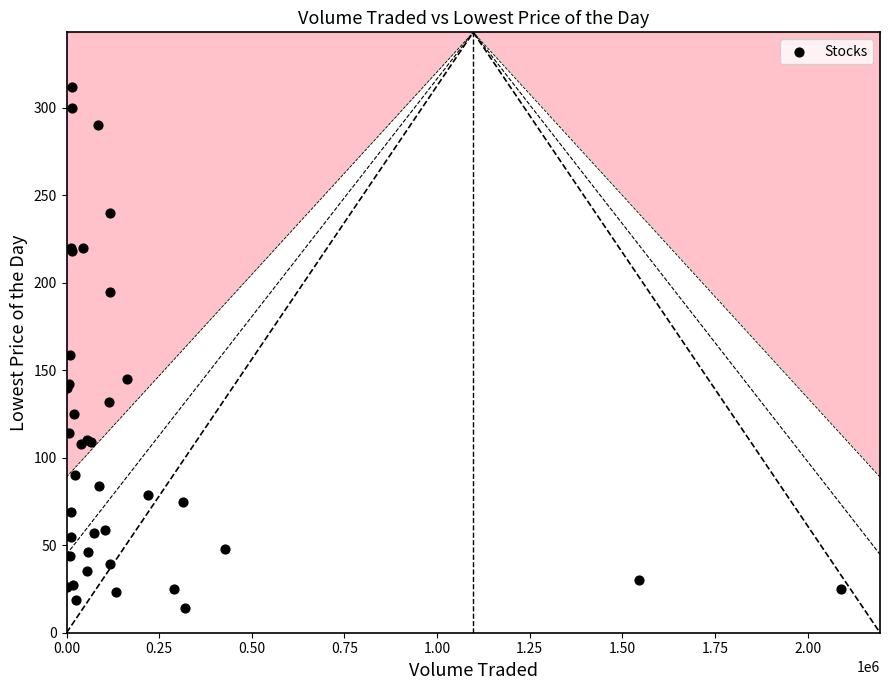

What Y value in the scatter plot is closest to 163?

159.0